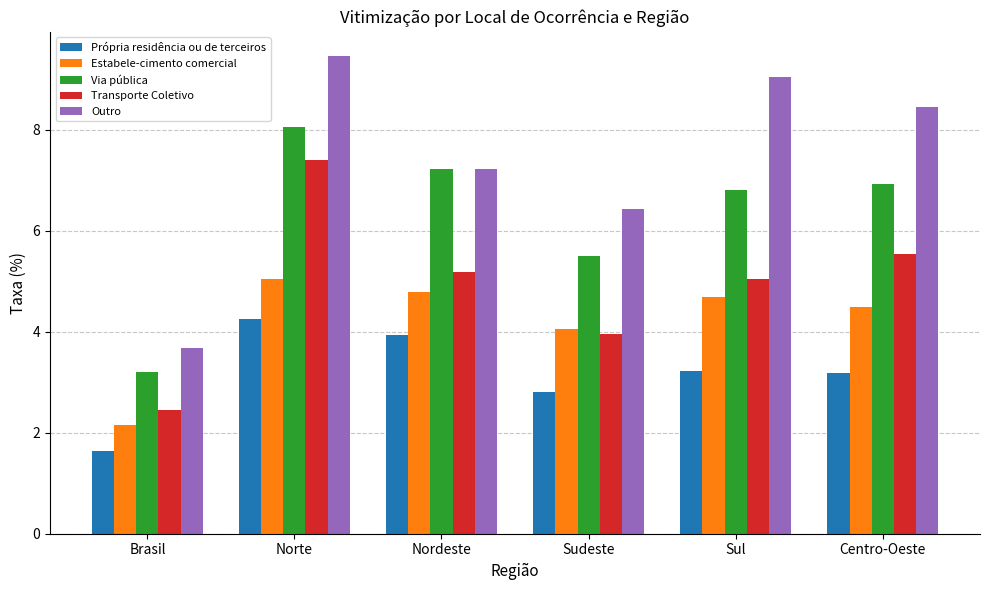

What is the sum of all Estabele-cimento comercial values?

25.2